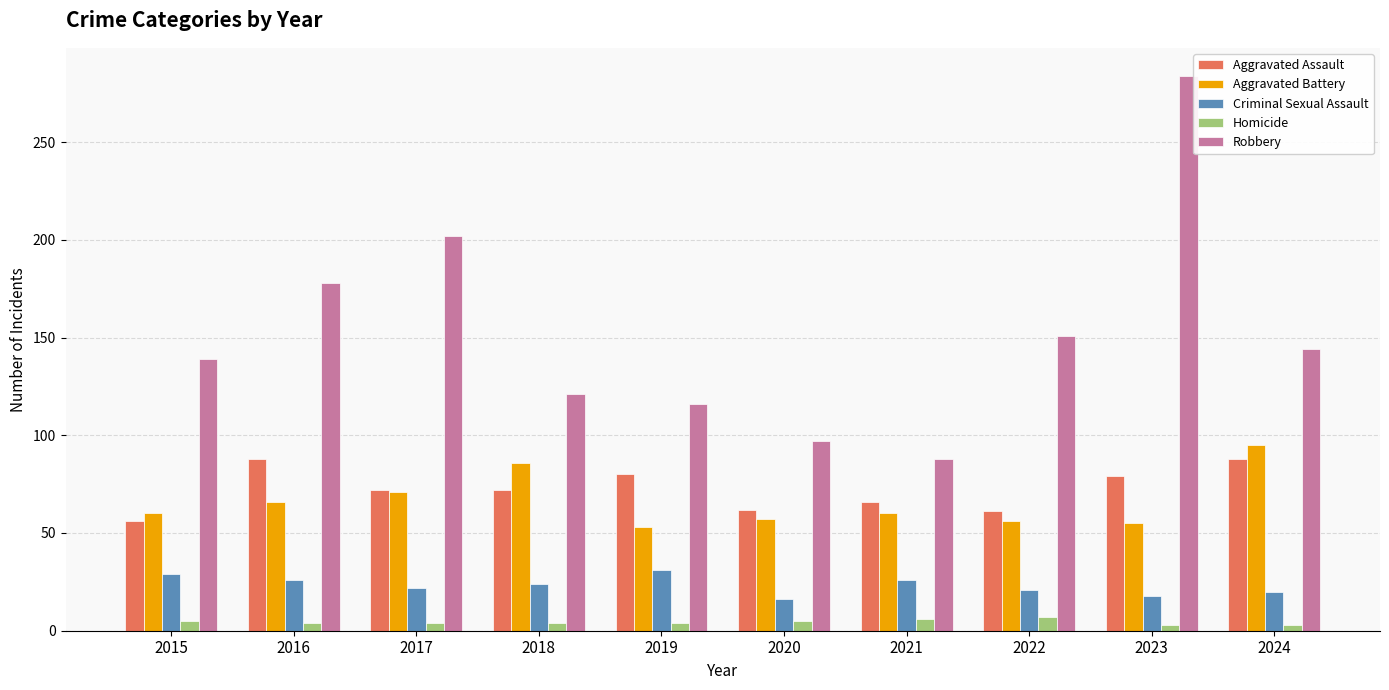

What is the value of the Aggravated Assault bar at the 7th from the left?

66